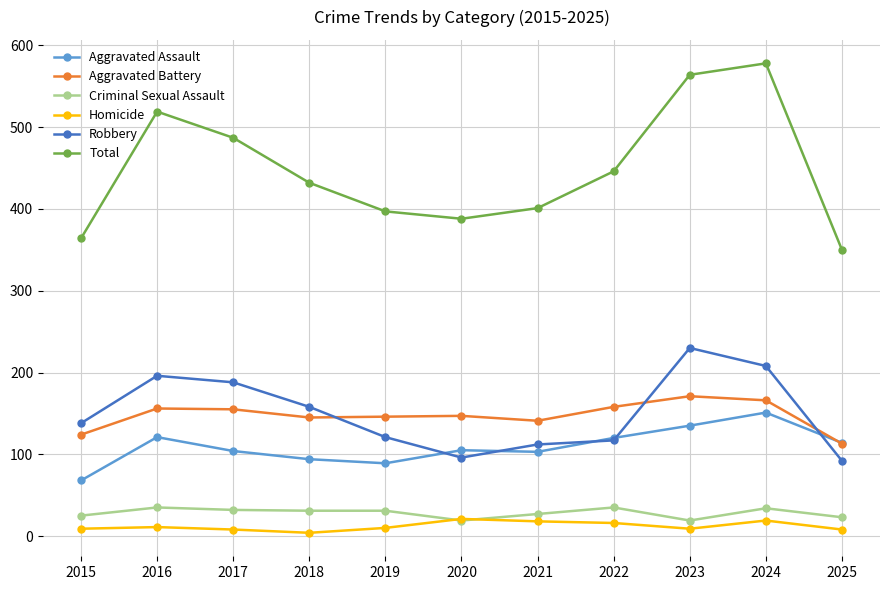

Count the number of categories in the chart.

11